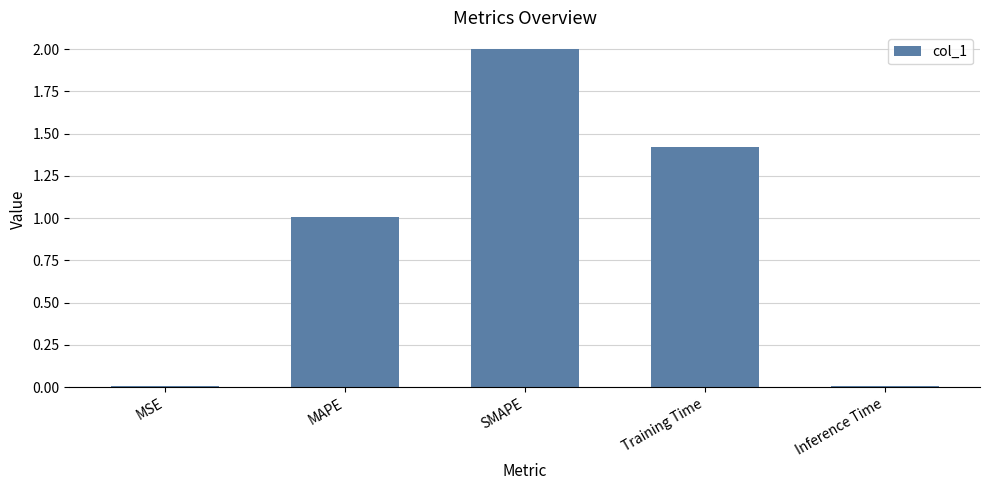

The chart shows a value of 2.0 at SMAPE. True or false?

True